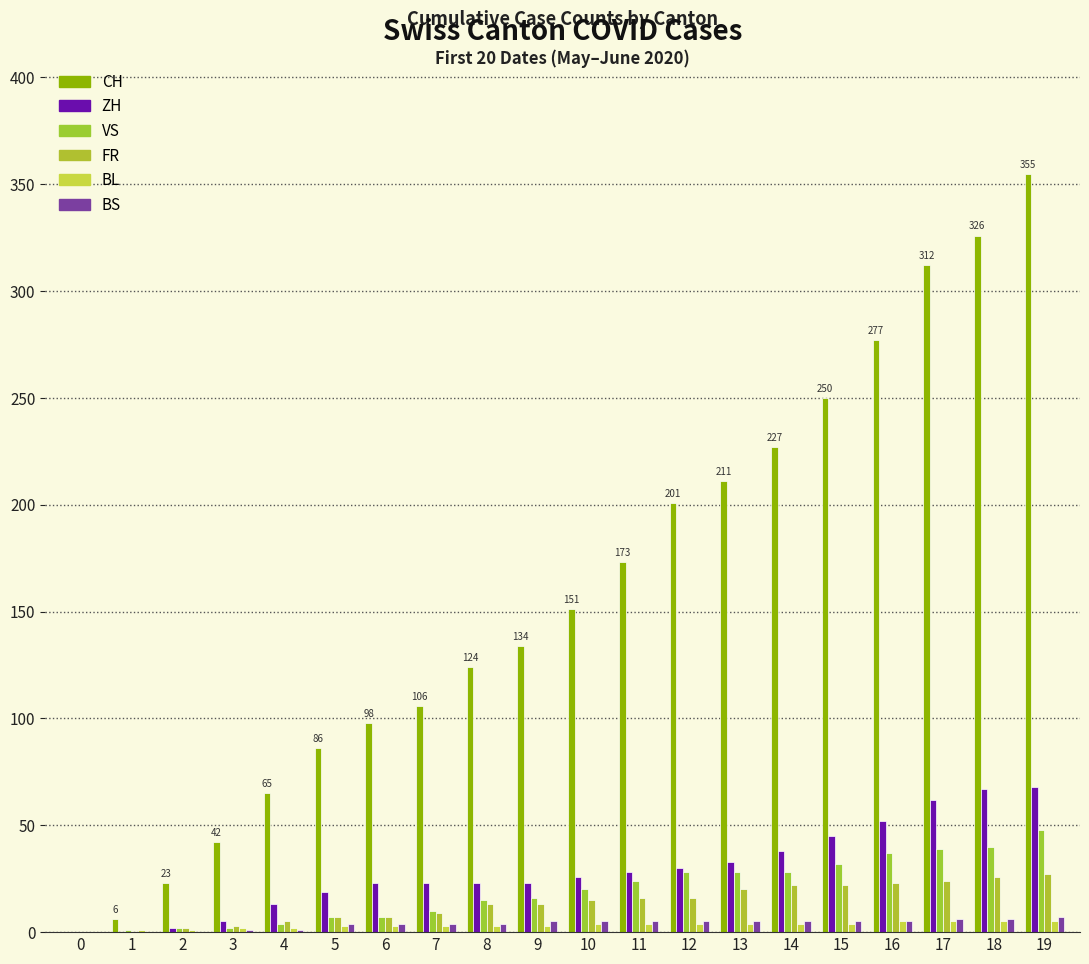

Count the number of categories in the chart.

20